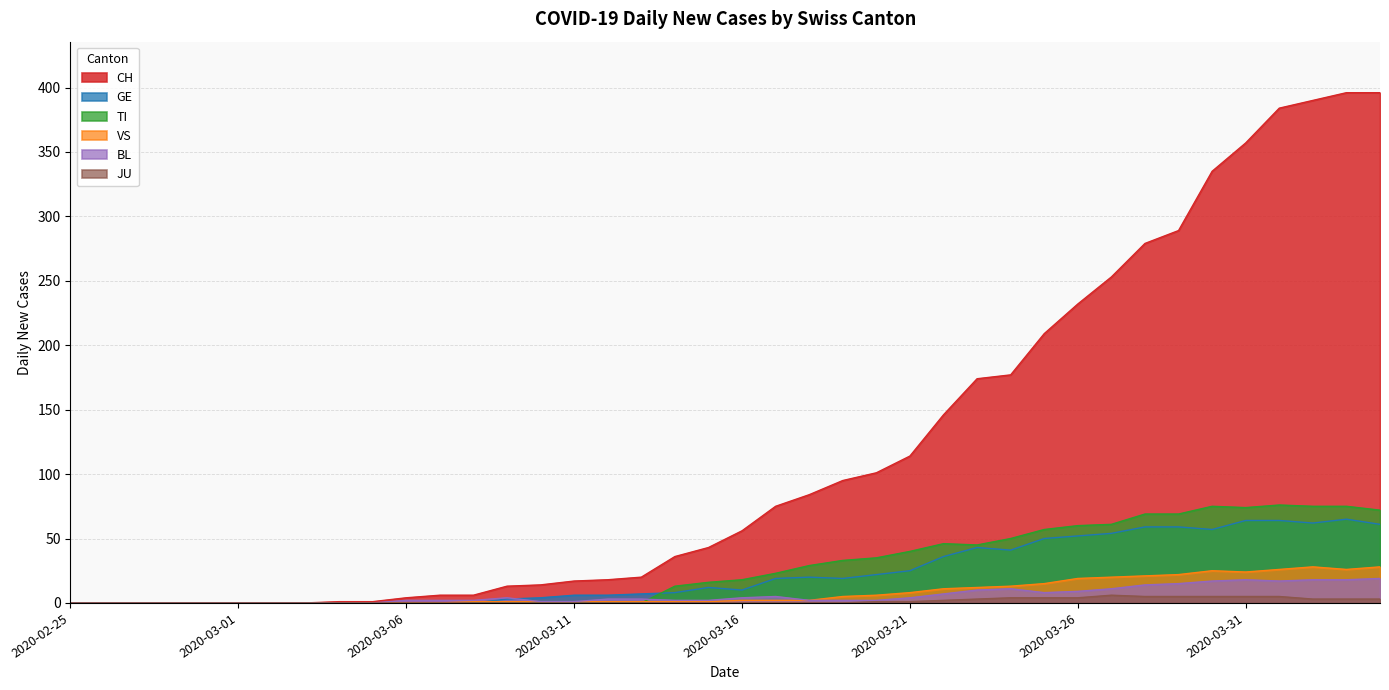

What is the difference between the maximum and minimum values in the BL series?

19